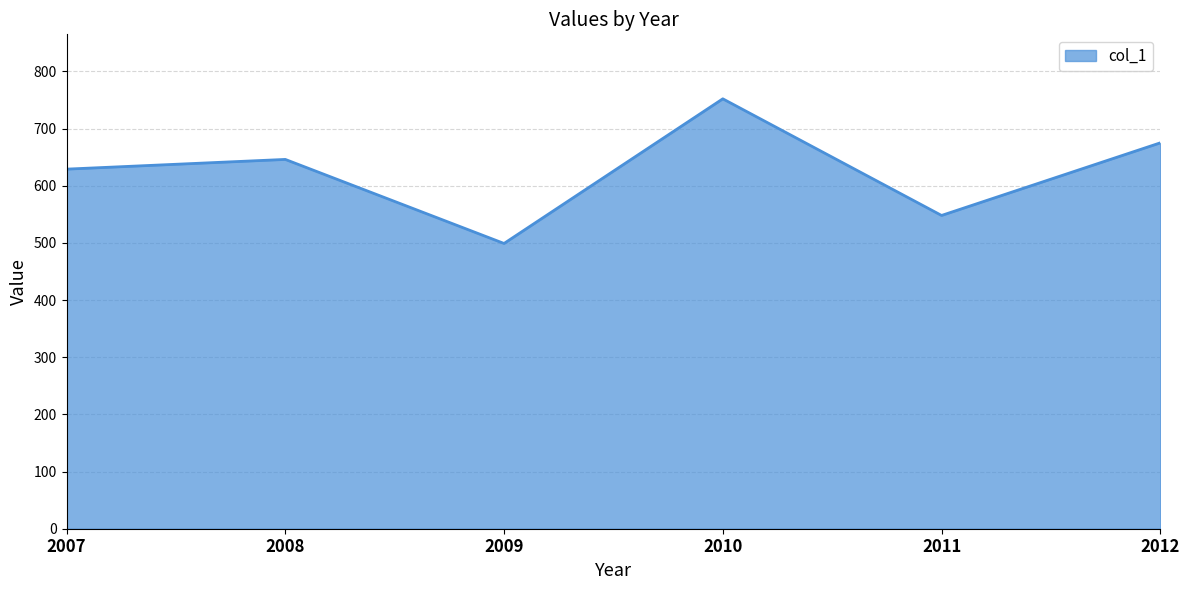

What is the smallest value displayed?

499